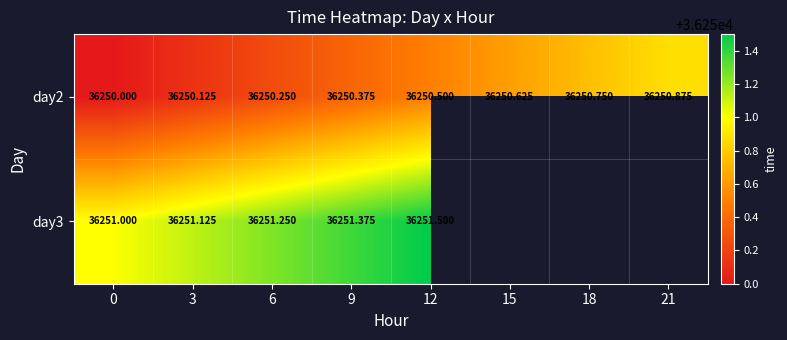

How many values in the row_0 series exceed 36250?

7